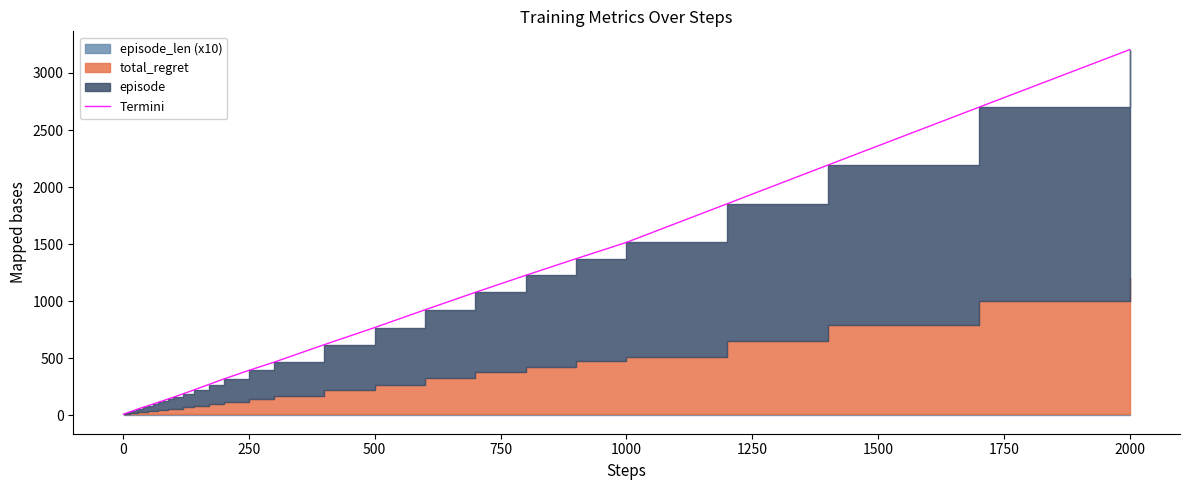

Where is the data nearest to the value 1607?

1000